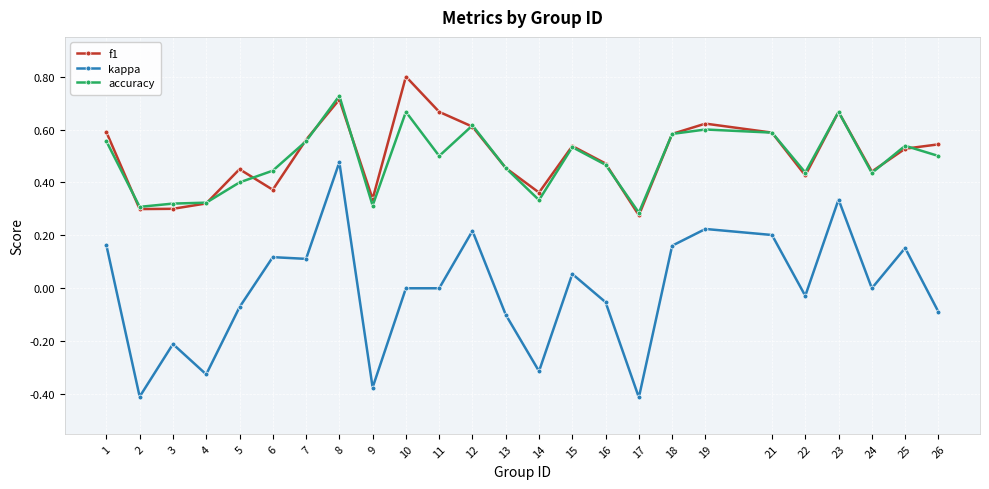

At which category is the sum across all series the highest?

8